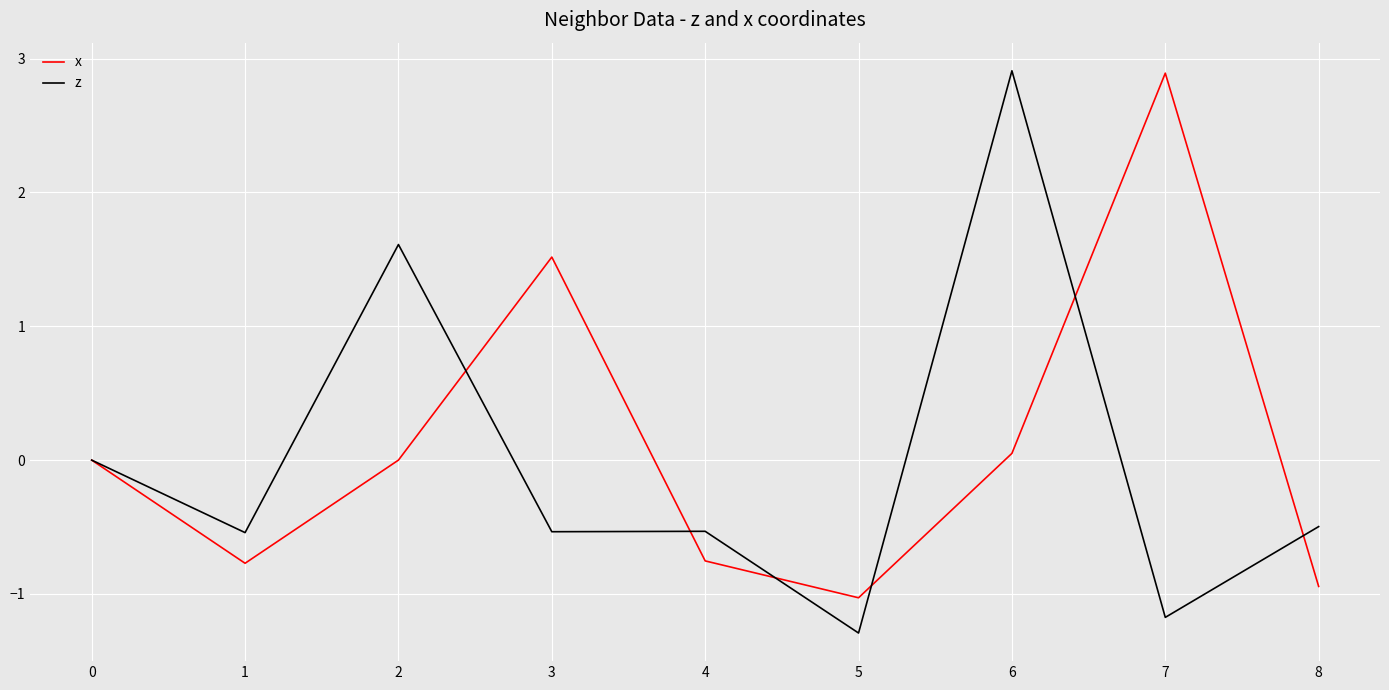

At which category does the chart reach its minimum across all series?

5